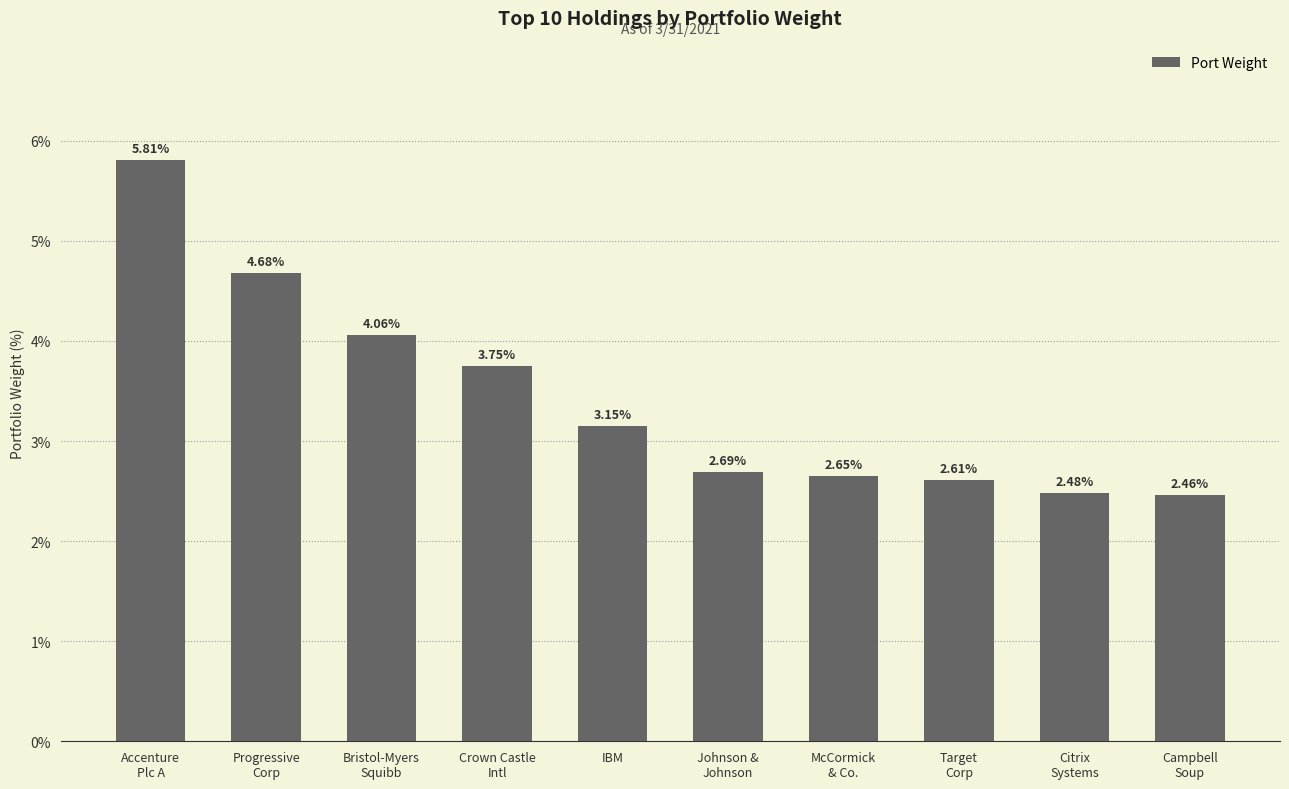

Where does the data first go above 3?

Accenture
Plc A